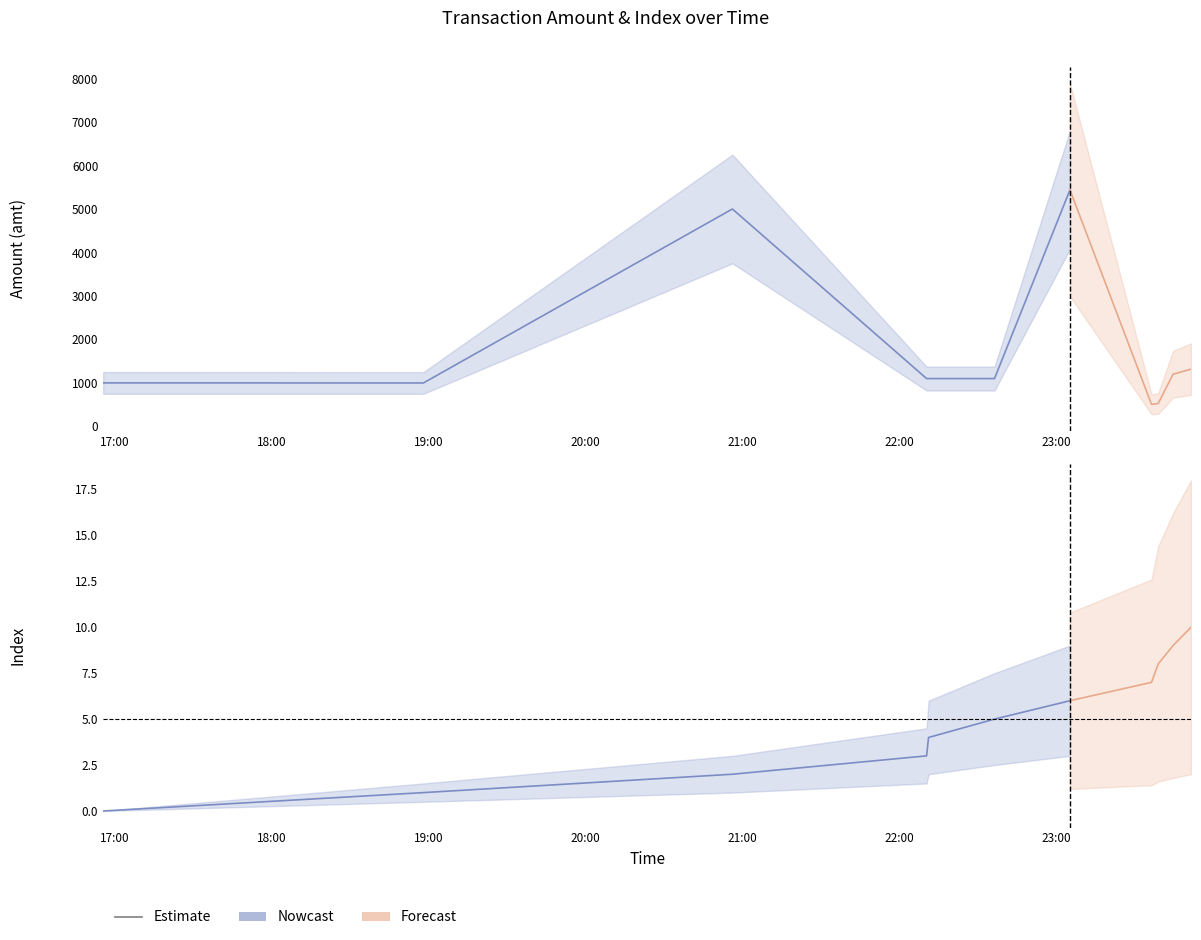

True or false: the data shows 6 at 23:00.

True